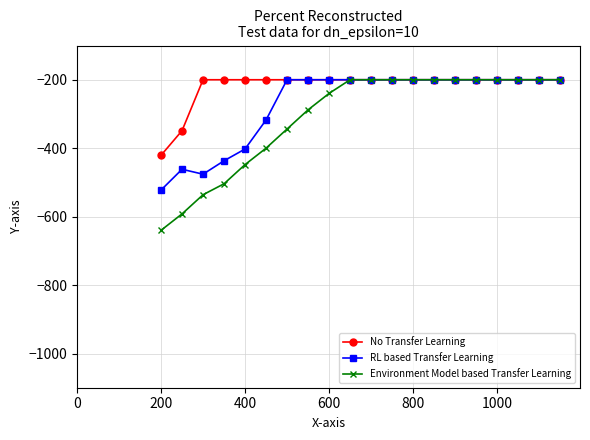

Reading left to right, transcribe all the data shown in this chart.

No Transfer Learning: -420.8	-348.8	-200.0	-200.0	-200.0	-200.0	-200.0	-200.0	-200.0	-200.0	-200.0	-200.0	-200.0	-200.0	-200.0	-200.0	-200.0	-200.0	-200.0	-200.0
RL based Transfer Learning: -522.4	-461.6	-476.0	-436.8	-402.4	-317.6	-200.0	-200.0	-200.0	-200.0	-200.0	-200.0	-200.0	-200.0	-200.0	-200.0	-200.0	-200.0	-200.0	-200.0
Environment Model based Transfer Learning: -640.0	-592.0	-536.0	-504.0	-448.0	-400.0	-344.0	-288.0	-240.0	-200.0	-200.0	-200.0	-200.0	-200.0	-200.0	-200.0	-200.0	-200.0	-200.0	-200.0